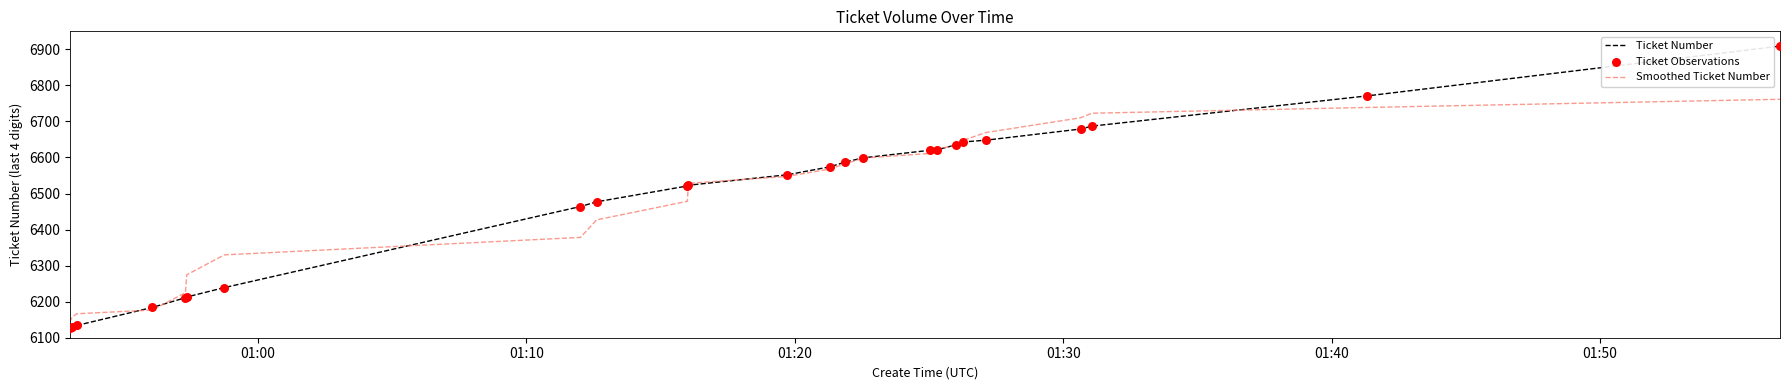

At how many categories does at least one series exceed 6260?

19